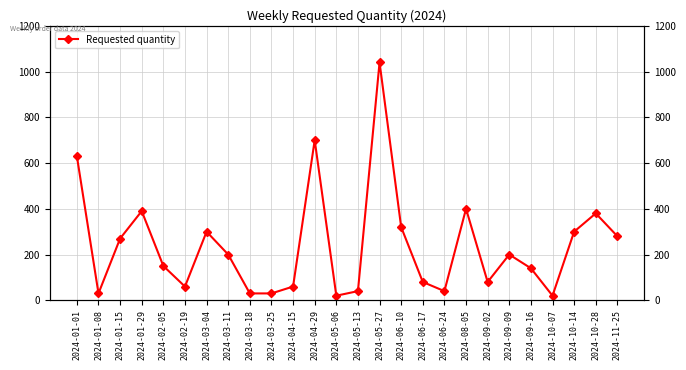

Which category has the highest value across all series?

2024-05-27